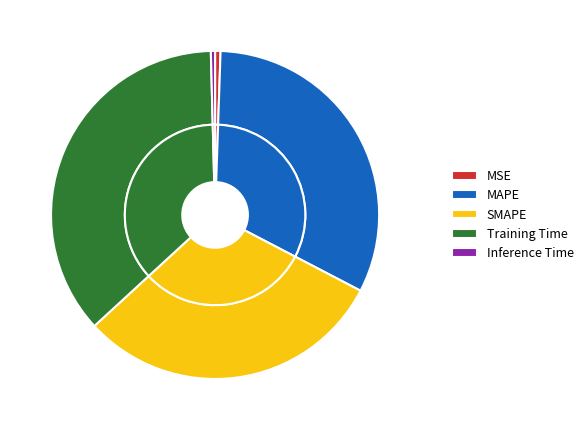

To the nearest percent, what is the average slice percentage?

20%